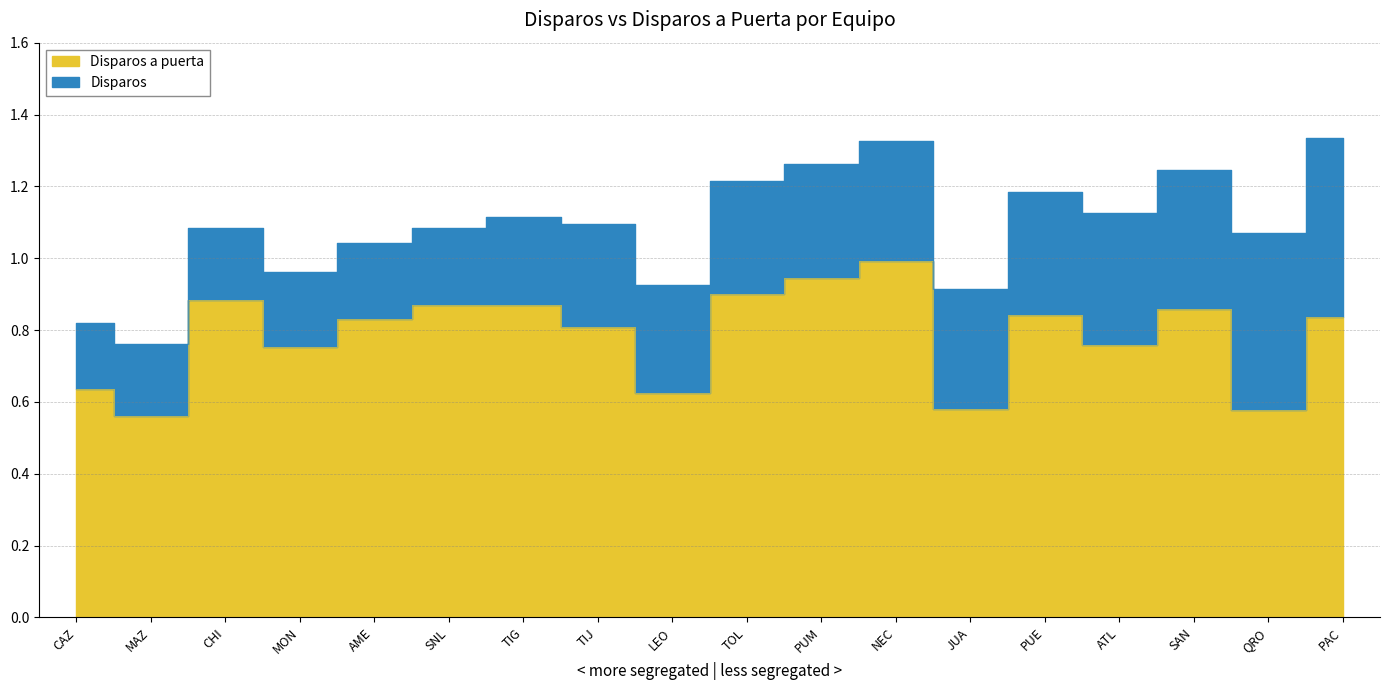

List the series in order of their peak value, lowest first.

Disparos a puerta, Disparos